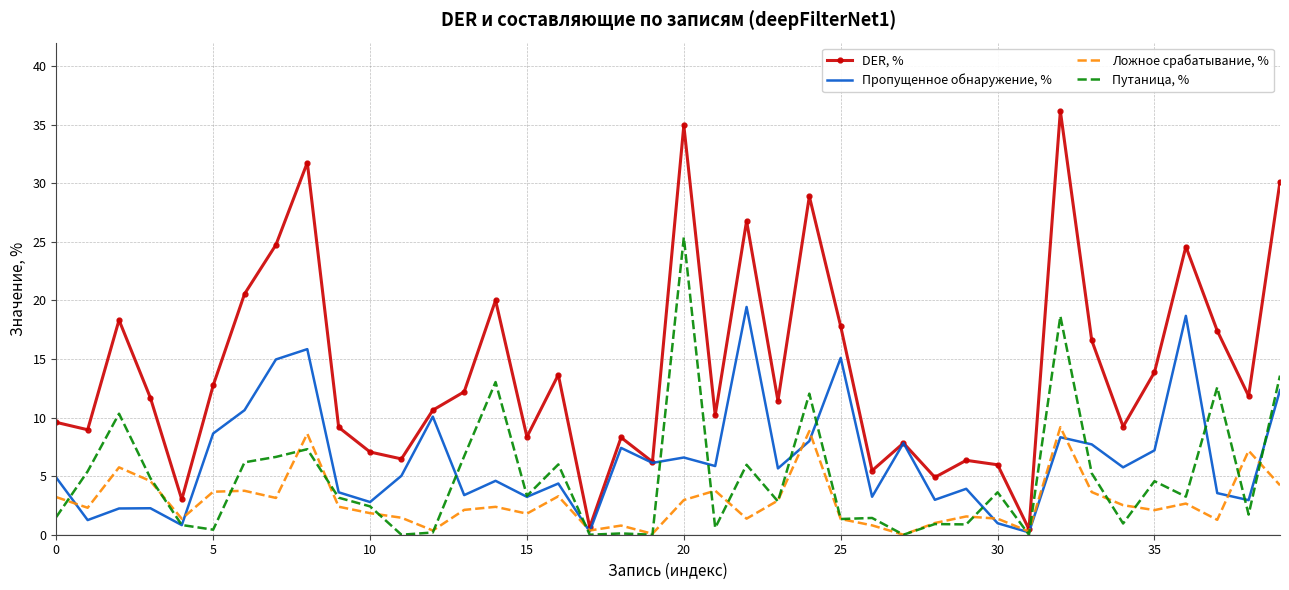

Which series has the largest range (max minus min)?

DER, %